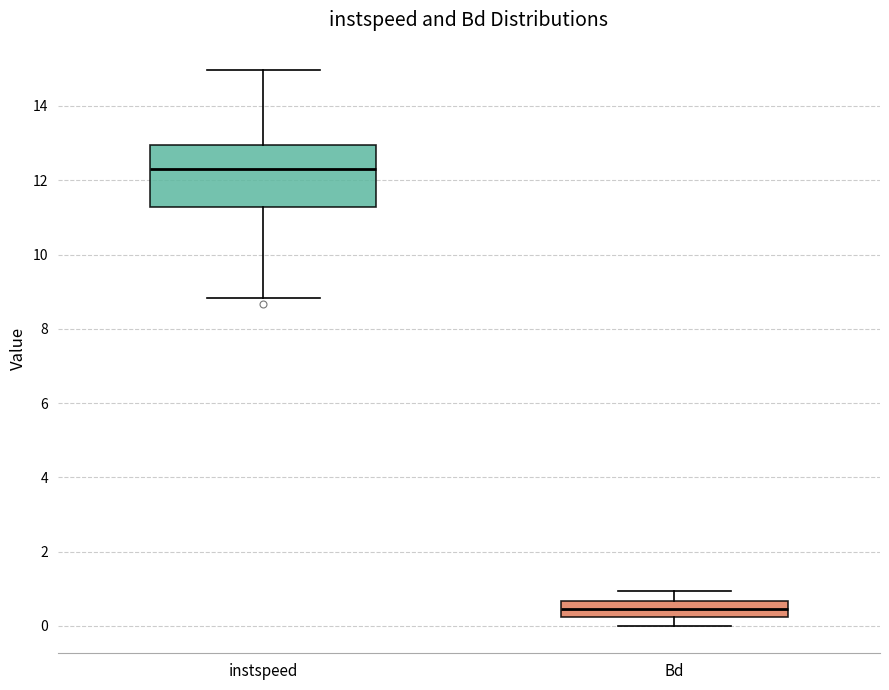

Which box is the tallest, from its lower edge to its upper edge?

instspeed